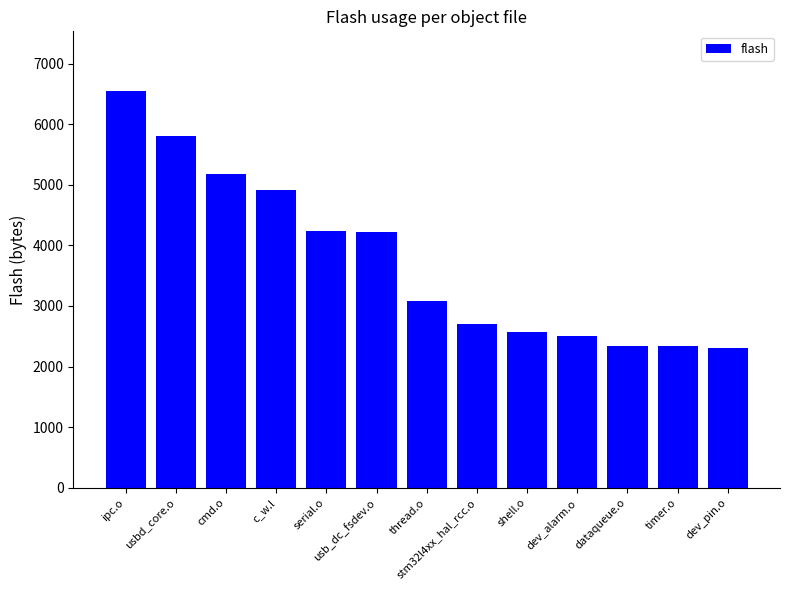

What is the smallest value displayed?

2305